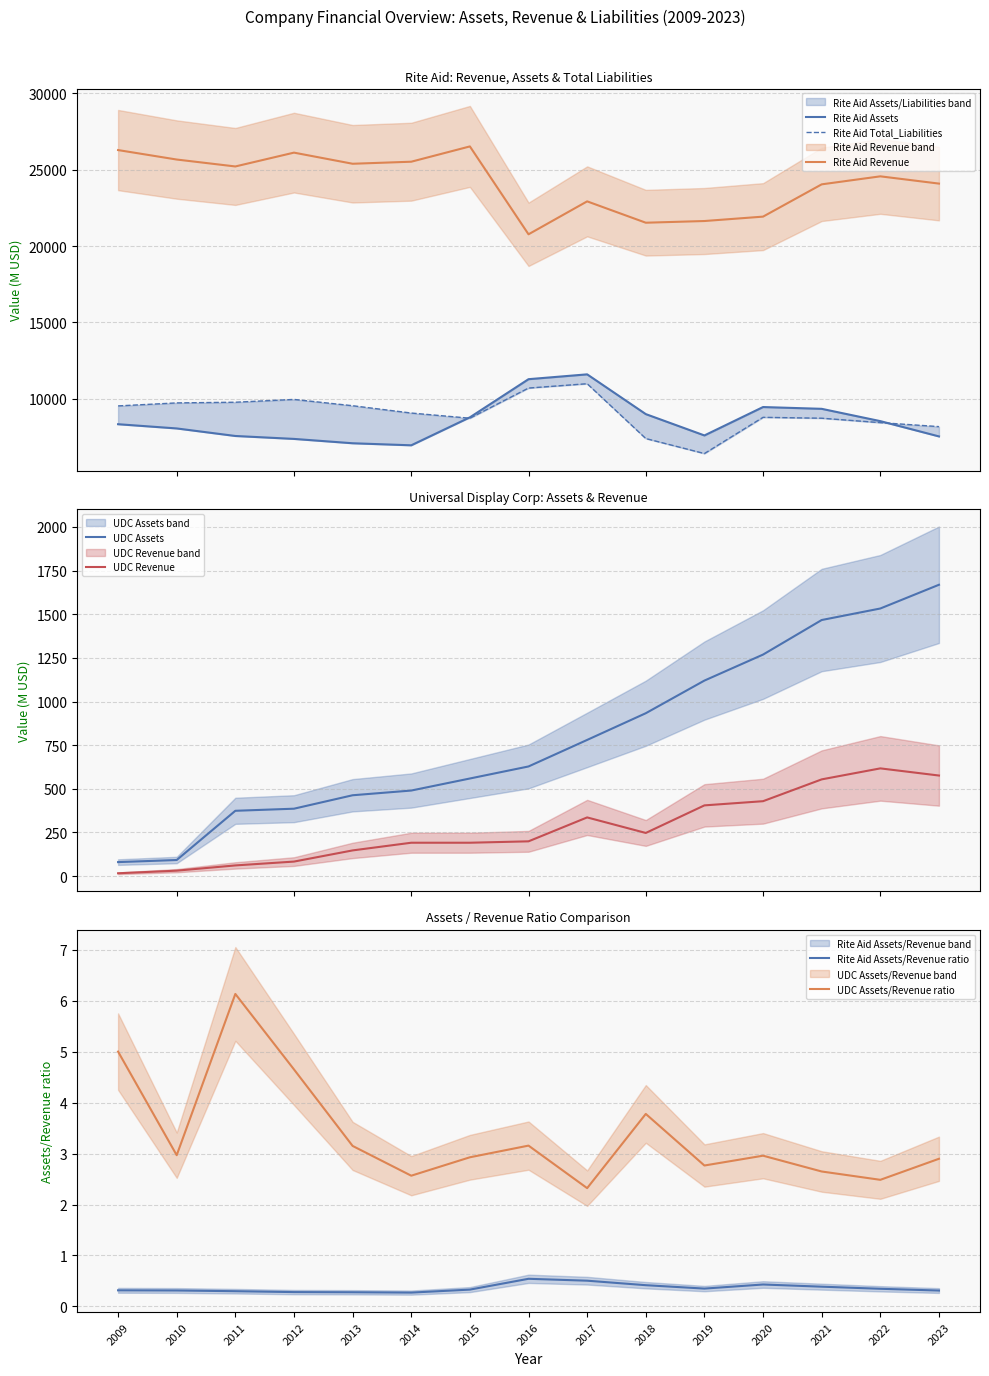

What is the minimum value for Rite Aid Revenue?

20770